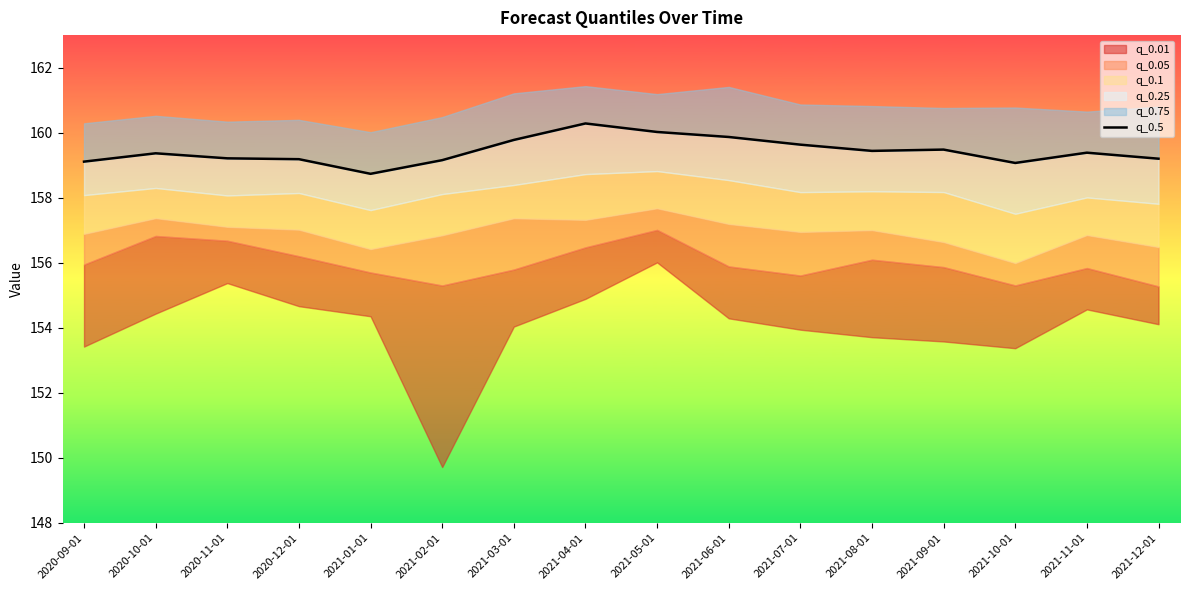

What is the change in value from 2021-02-01 to 2021-07-01?

+0.5